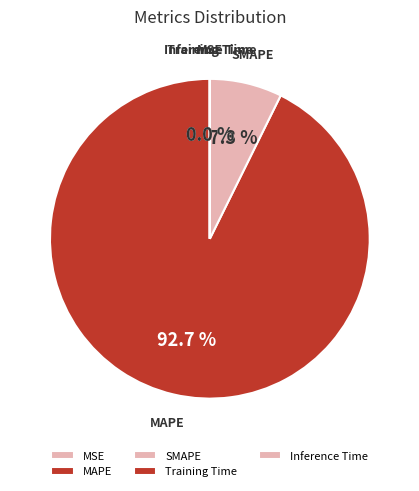

What is the majority slice?

MAPE